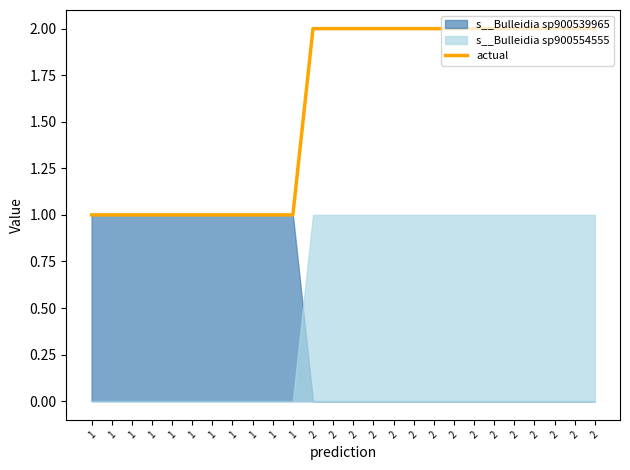

Approximately how many times larger is the value at 1 compared to 2?

0.5